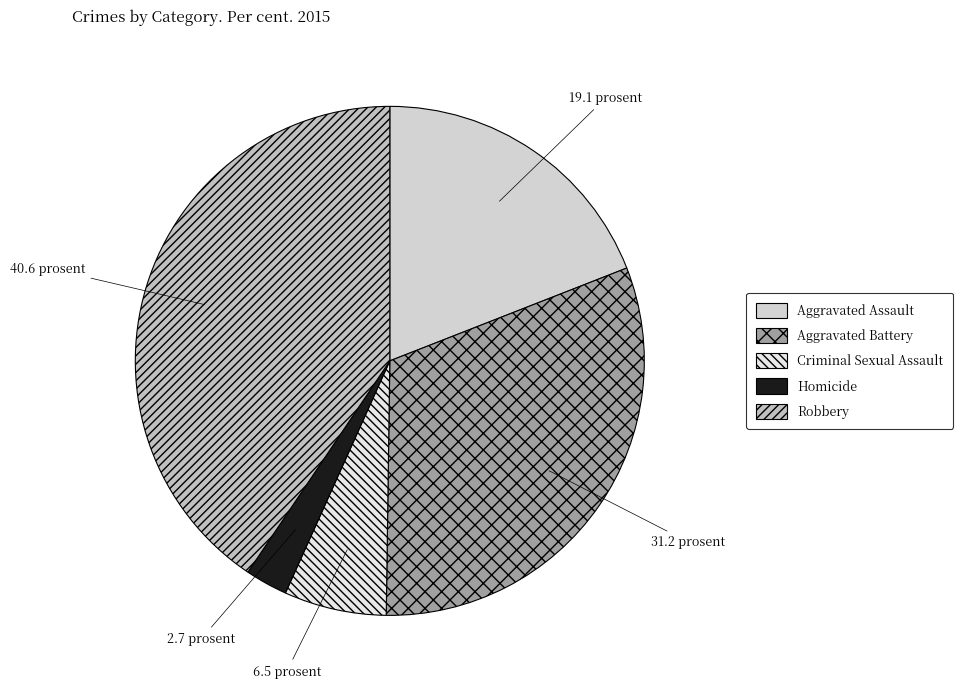

How much of the chart is everything except Criminal Sexual Assault?

93.5%